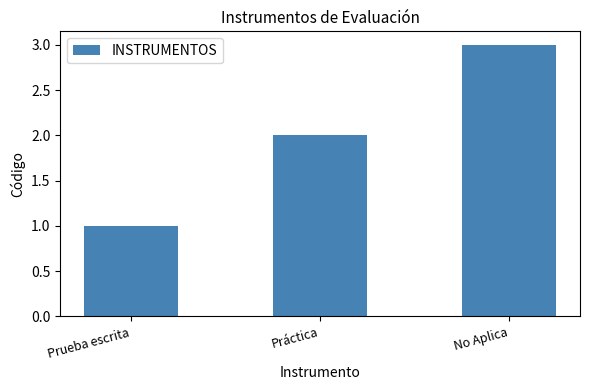

Which category has the lowest value across all series?

Prueba escrita